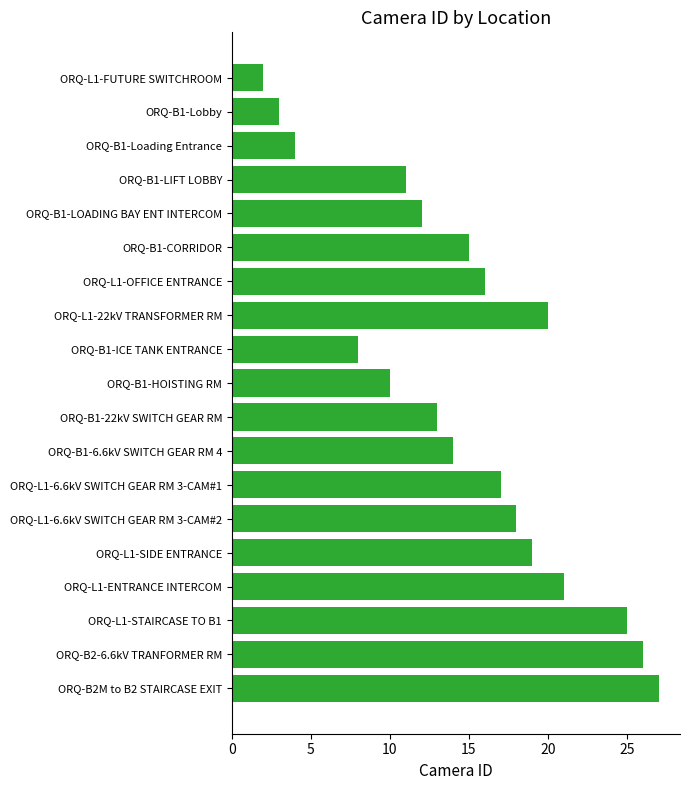

Reading top to bottom, transcribe all the data shown in this chart.

2	3	4	11	12	15	16	20	8	10	13	14	17	18	19	21	25	26	27